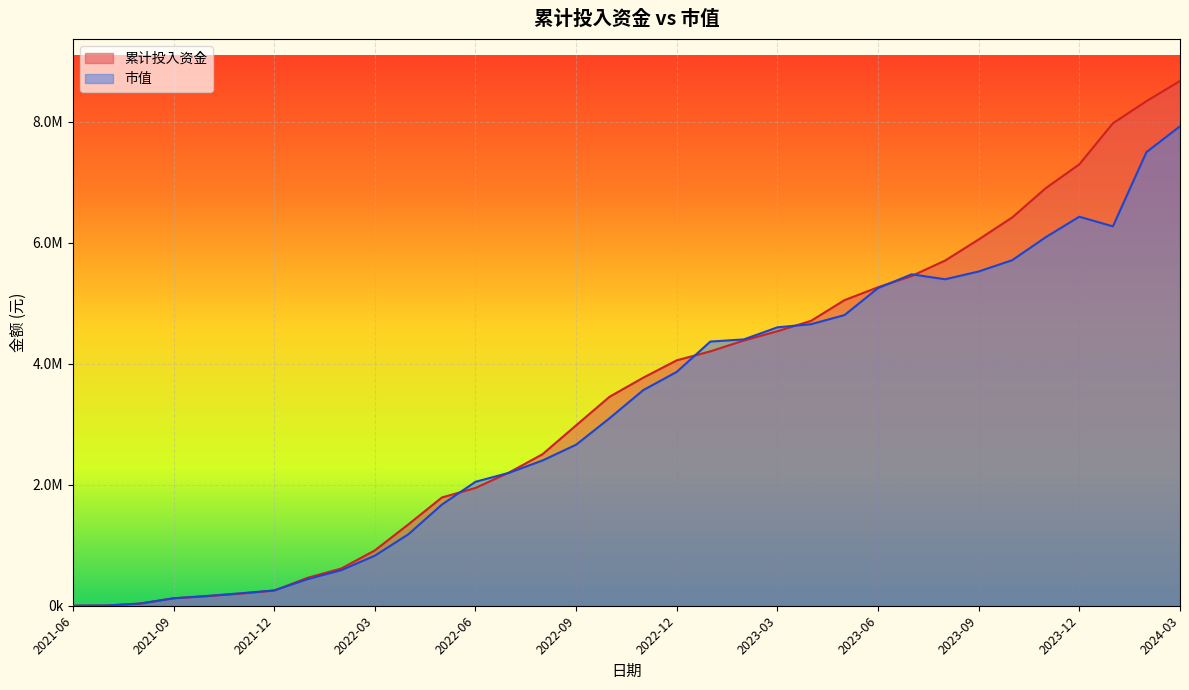

At which category does the chart reach its minimum across all series?

2021-06